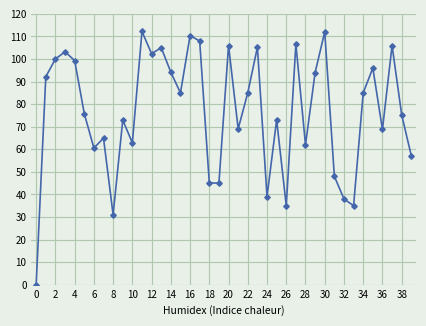

Count the number of values greater than 84.

20